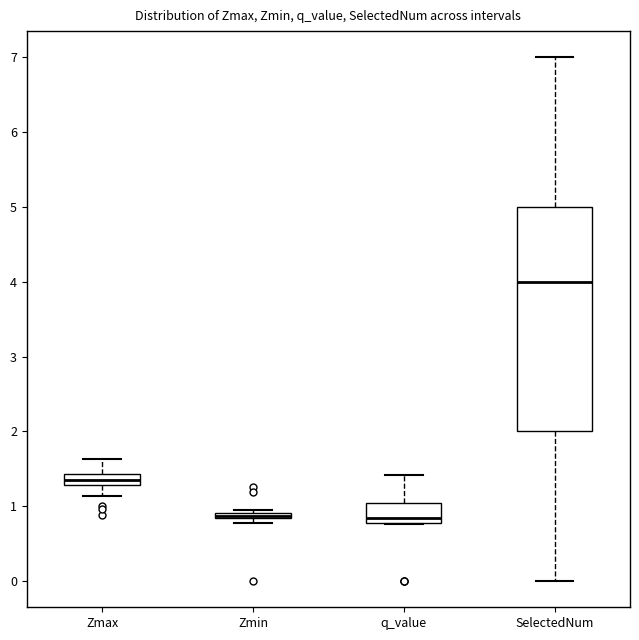

Which box's median line is the highest?

SelectedNum